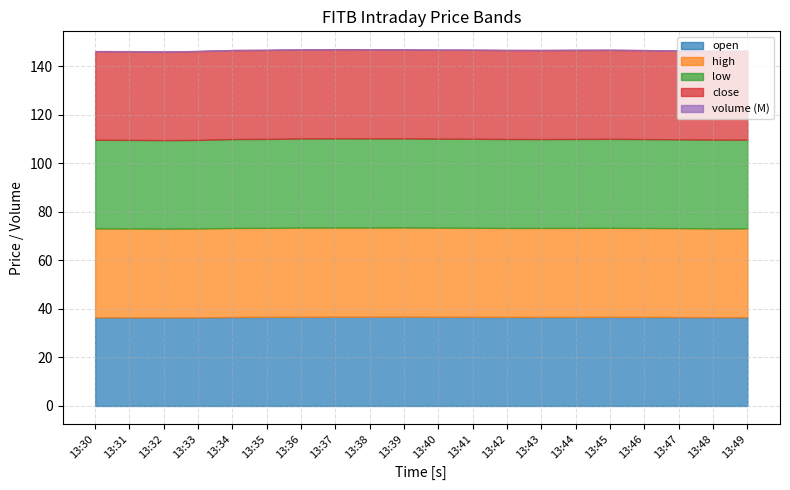

Is the value of high at 13:30 greater than the value of volume at 15:40?

No